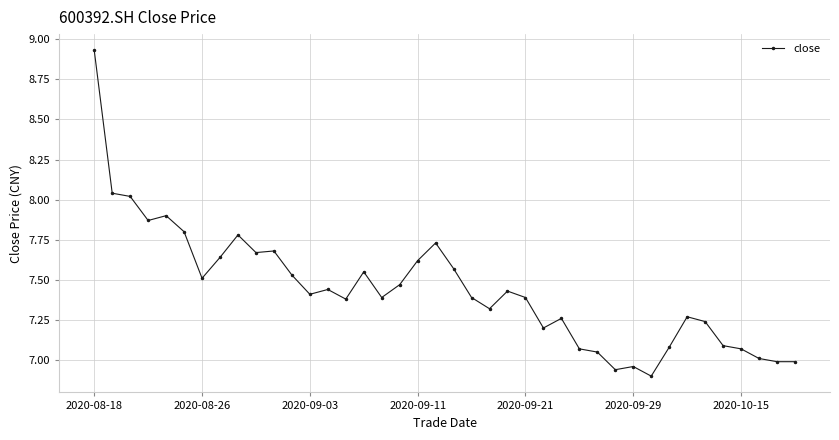

What is the difference between the maximum and second lowest values?

2.0